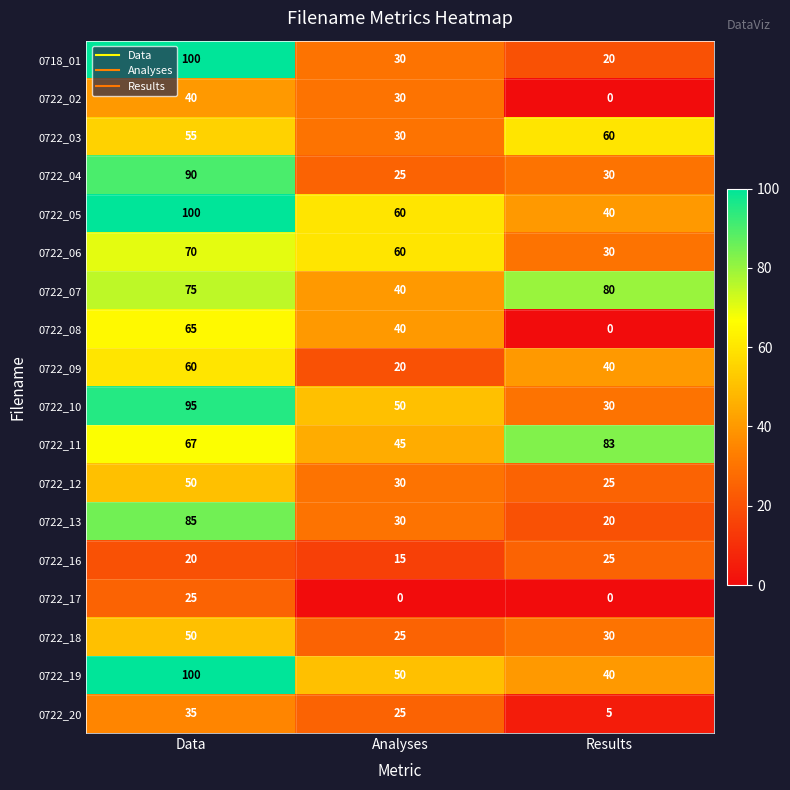

Which series changed the most between Data and Analyses?

0718_01